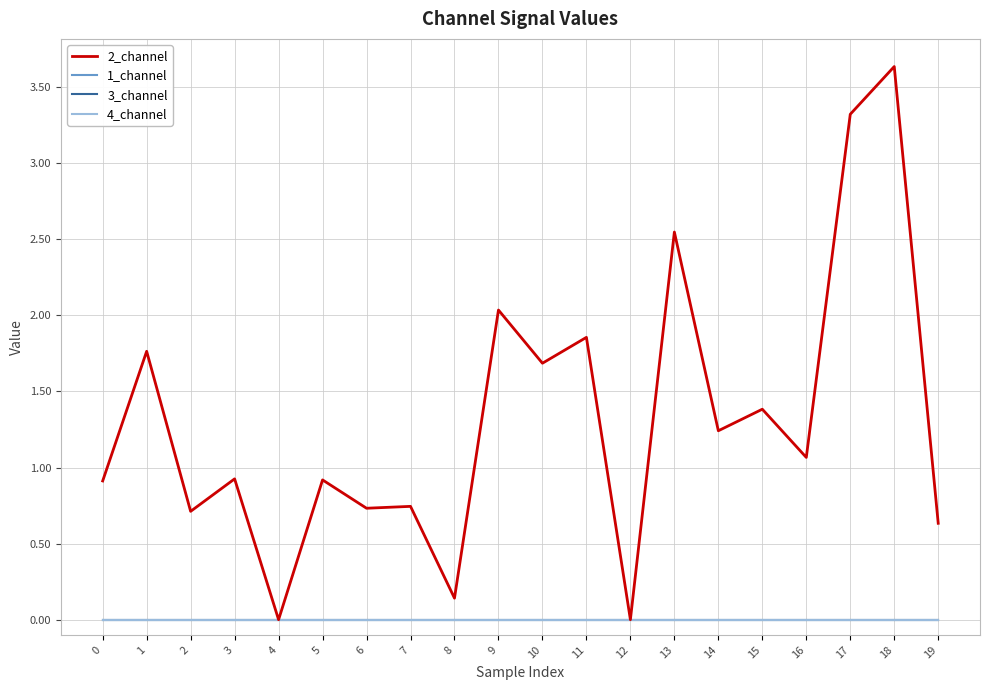

Is the value of 4_channel at 6 greater than the value of 2_channel at 7?

No